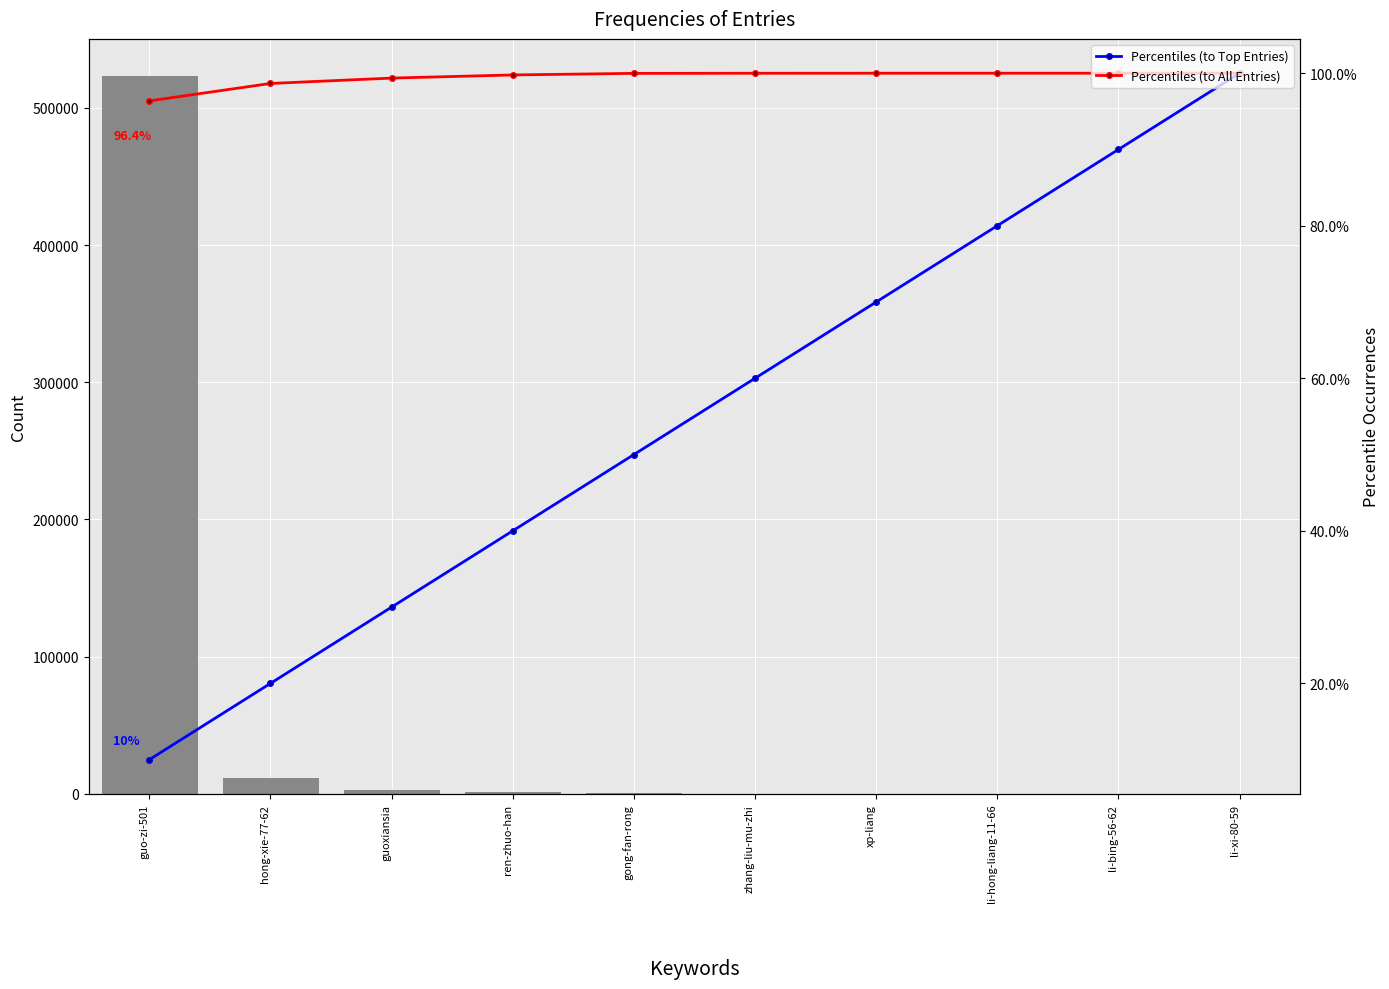

Reading right to left, what are all the values shown in this chart?

col_1: li-xi-80-59=1.0	li-bing-56-62=5.0	li-hong-liang-11-66=8.0	xp-liang=18.0	zhang-liu-mu-zhi=73.0	gong-fan-rong=1133.0	ren-zhuo-han=2238.0	guoxiansia=3830.0	hong-xie-77-62=12420.0	guo-zi-501=523989.0
Percentiles (to Top Entries): li-xi-80-59=100.0	li-bing-56-62=90.0	li-hong-liang-11-66=80.0	xp-liang=70.0	zhang-liu-mu-zhi=60.0	gong-fan-rong=50.0	ren-zhuo-han=40.0	guoxiansia=30.0	hong-xie-77-62=20.0	guo-zi-501=10.0
Percentiles (to All Entries): li-xi-80-59=100.0	li-bing-56-62=100.0	li-hong-liang-11-66=100.0	xp-liang=100.0	zhang-liu-mu-zhi=100.0	gong-fan-rong=100.0	ren-zhuo-han=99.8	guoxiansia=99.4	hong-xie-77-62=98.7	guo-zi-501=96.4